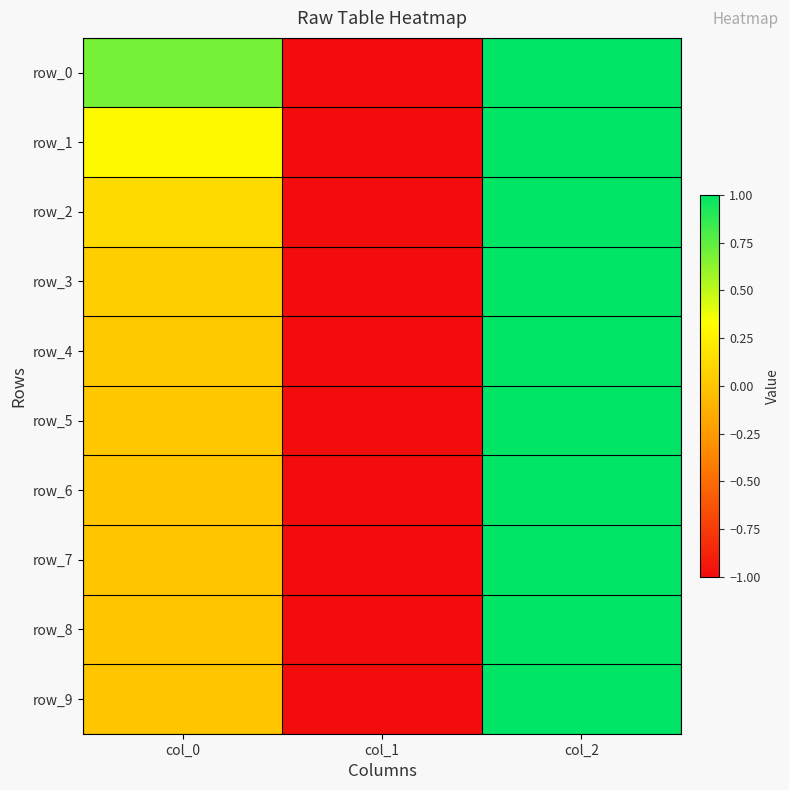

At which category is the sum across all series the highest?

col_2